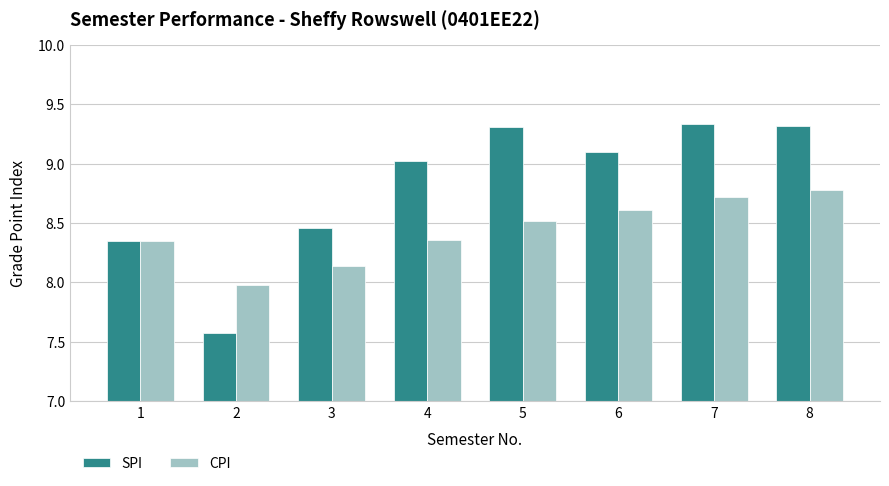

At which category does the chart reach its minimum across all series?

2